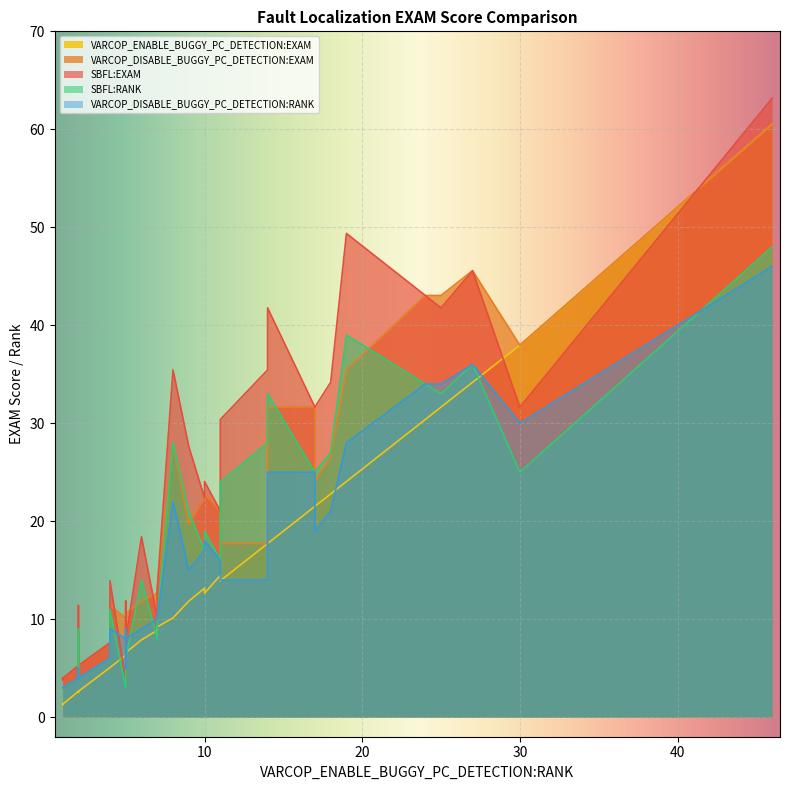

At 26, list the series in order from smallest to largest.

VARCOP_ENABLE_BUGGY_PC_DETECTION:EXAM, VARCOP_DISABLE_BUGGY_PC_DETECTION:RANK, VARCOP_DISABLE_BUGGY_PC_DETECTION:EXAM, SBFL:RANK, SBFL:EXAM